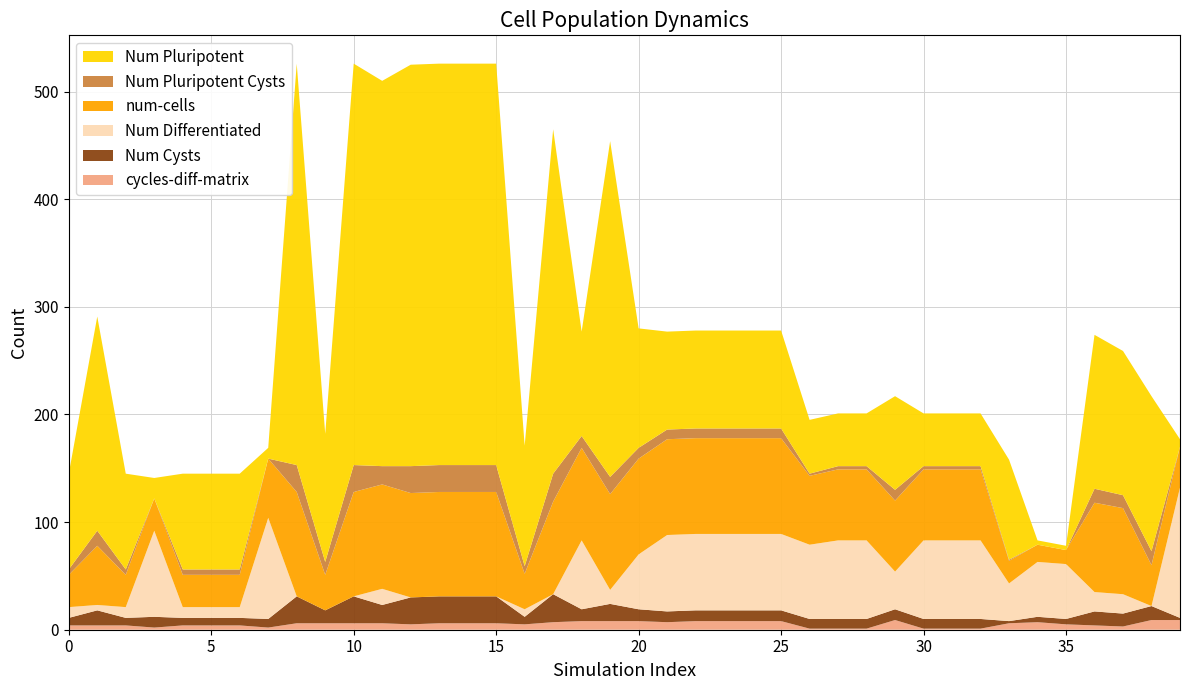

Reading right to left, what are all the values shown in this chart?

cycles-diff-matrix: 39=9	38=9	37=3	36=4	35=5	34=7	33=6	32=1	31=1	30=1	29=9	28=1	27=1	26=1	25=8	24=8	23=8	22=8	21=7	20=8	19=8	18=8	17=7	16=5	15=6	14=6	13=6	12=5	11=6	10=6	9=6	8=6	7=2	6=4	5=4	4=4	3=2	2=4	1=4	0=4
Num Cysts: 39=2	38=13	37=12	36=13	35=5	34=5	33=2	32=9	31=9	30=9	29=10	28=9	27=9	26=9	25=10	24=10	23=10	22=10	21=10	20=11	19=16	18=11	17=26	16=7	15=25	14=25	13=25	12=25	11=17	10=25	9=12	8=25	7=8	6=7	5=7	4=7	3=10	2=7	1=14	0=7
Num Differentiated: 39=121	38=0	37=18	36=18	35=51	34=51	33=35	32=73	31=73	30=73	29=35	28=73	27=73	26=69	25=71	24=71	23=71	22=71	21=71	20=51	19=13	18=64	17=0	16=7	15=0	14=0	13=0	12=0	11=15	10=0	9=0	8=0	7=94	6=10	5=10	4=10	3=80	2=10	1=5	0=10
num-cells: 39=38	38=38	37=80	36=83	35=13	34=16	33=21	32=66	31=66	30=66	29=66	28=66	27=66	26=64	25=89	24=89	23=89	22=89	21=89	20=89	19=89	18=86	17=86	16=33	15=97	14=97	13=97	12=97	11=97	10=97	9=33	8=97	7=55	6=30	5=30	4=30	3=30	2=30	1=55	0=30
Num Pluripotent Cysts: 39=0	38=13	37=12	36=13	35=0	34=0	33=1	32=3	31=3	30=3	29=10	28=3	27=3	26=2	25=9	24=9	23=9	22=9	21=9	20=10	19=16	18=11	17=26	16=7	15=25	14=25	13=25	12=25	11=17	10=25	9=12	8=25	7=0	6=5	5=5	4=5	3=0	2=5	1=14	0=5
Num Pluripotent: 39=7	38=144	37=134	36=143	35=4	34=4	33=93	32=49	31=49	30=49	29=87	28=49	27=49	26=50	25=91	24=91	23=91	22=91	21=91	20=111	19=312	18=97	17=320	16=112	15=373	14=373	13=373	12=373	11=358	10=373	9=119	8=373	7=10	6=89	5=89	4=89	3=19	2=89	1=199	0=89